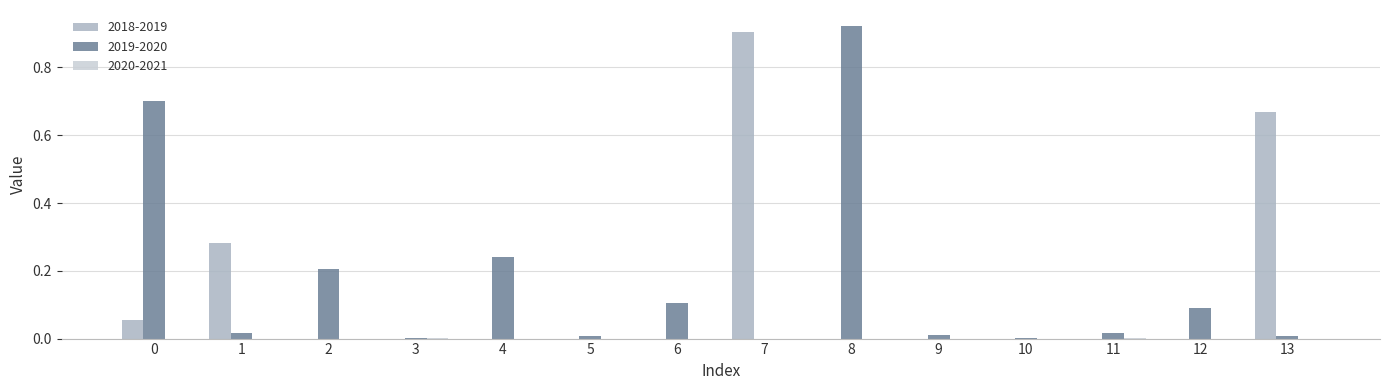

Are the bars horizontal?

No